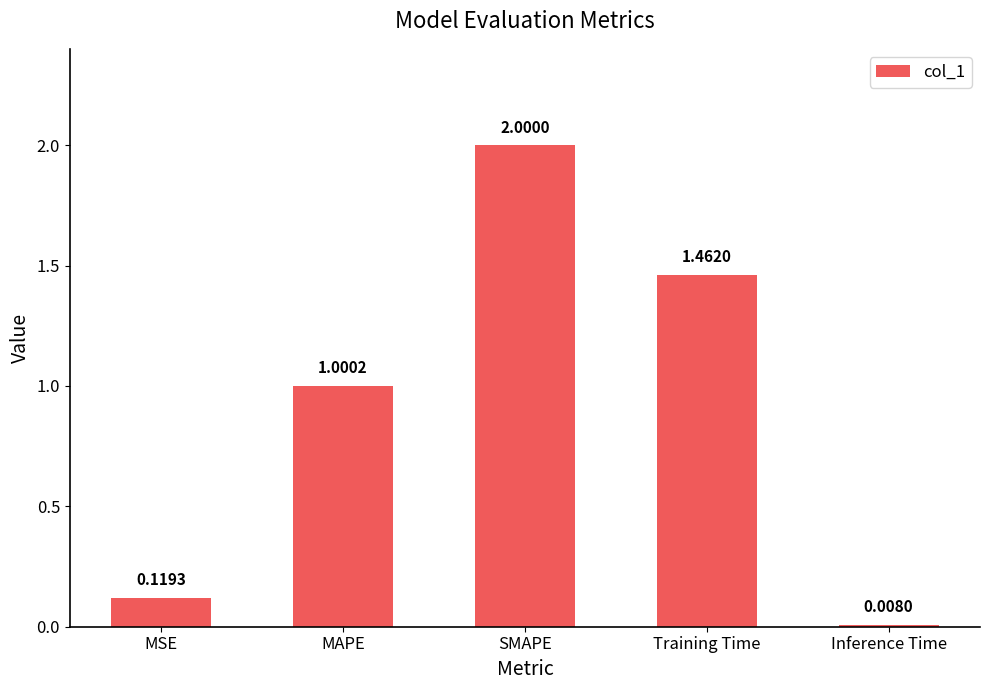

Count the number of categories in the chart.

5